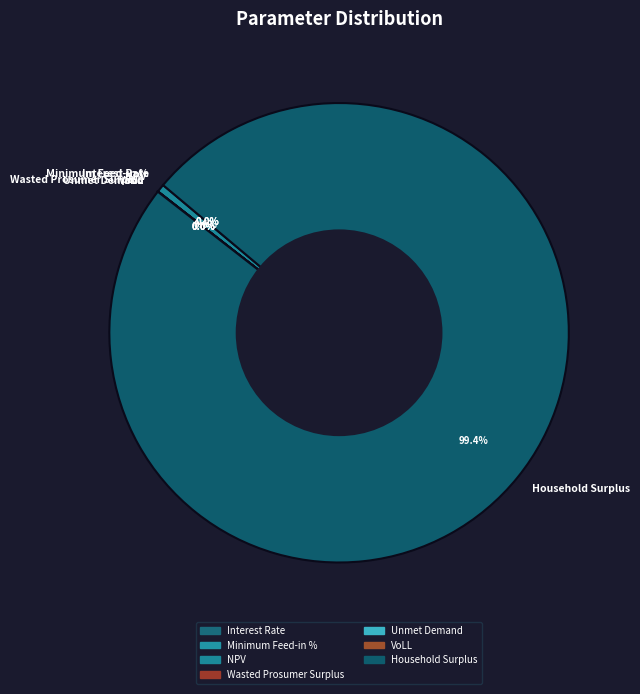

How many slices are in this pie chart?

7